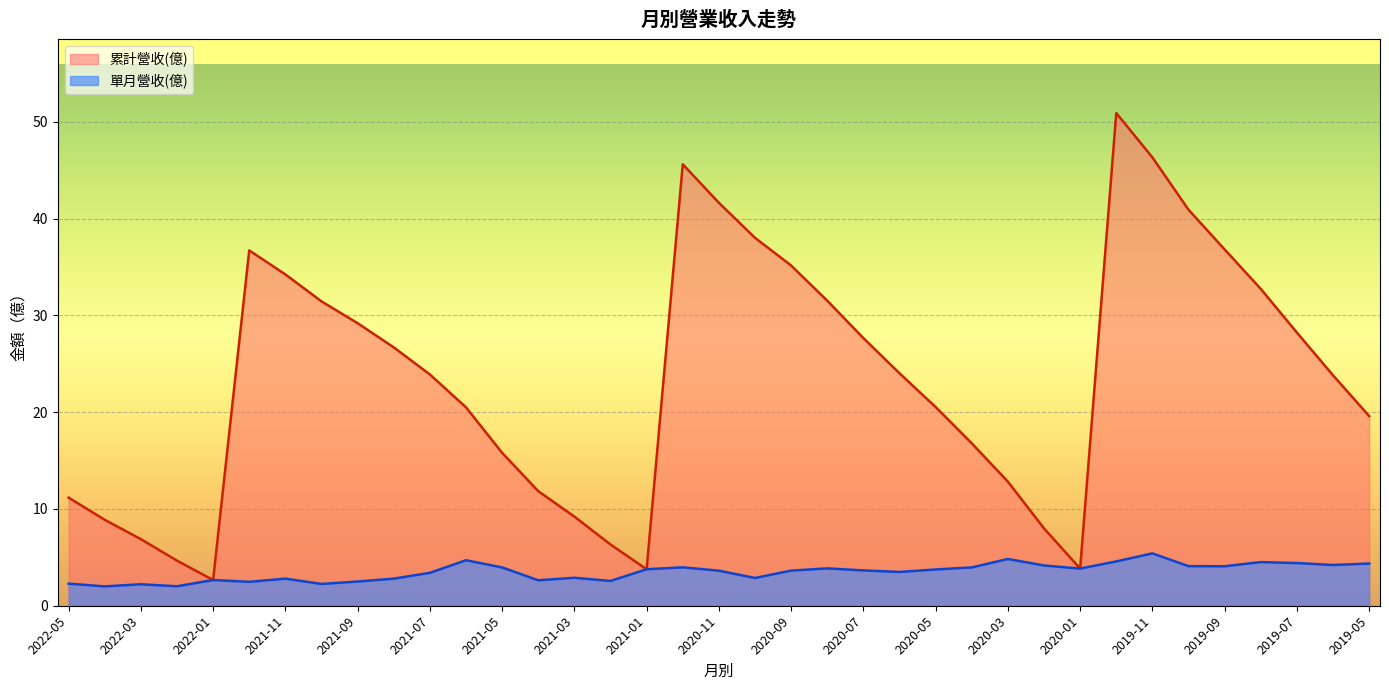

Is it true that 單月營收(億) equals 2.5 at 2021-09?

True